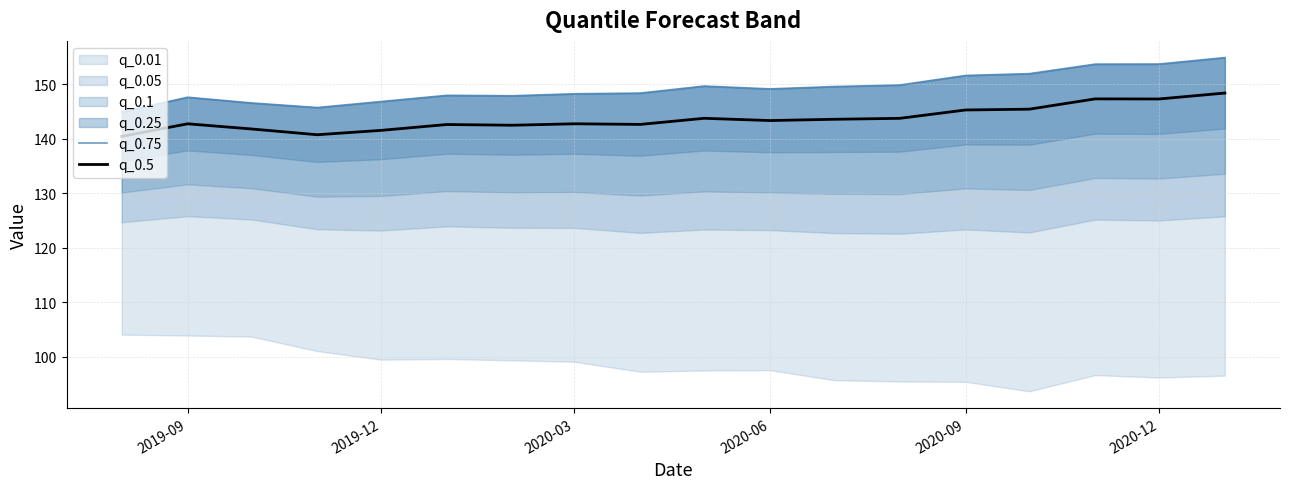

What is the highest value of the q_0.5 series?

148.4